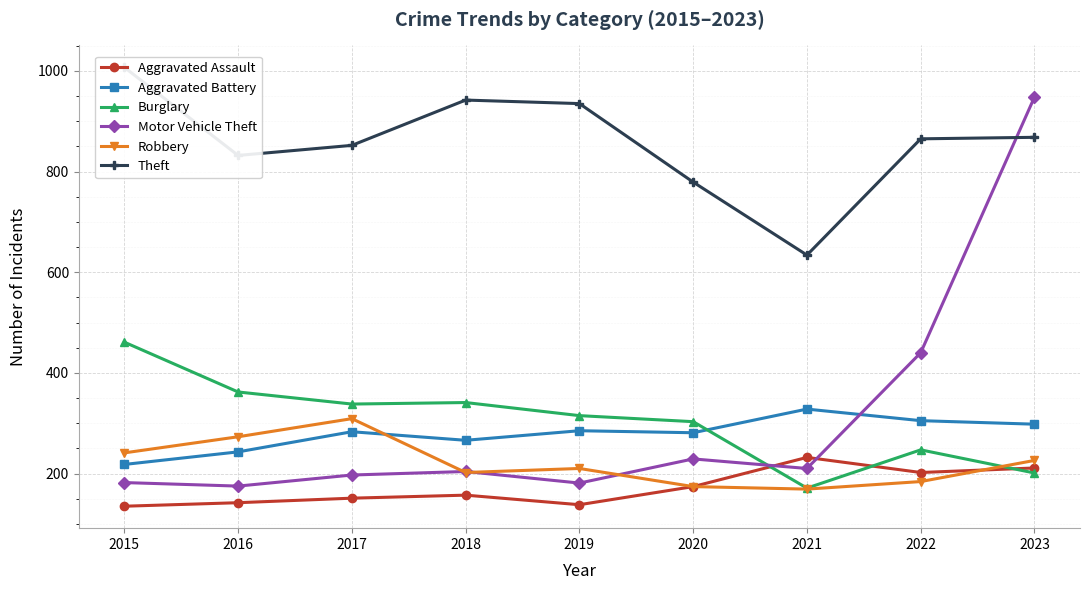

What is the difference between the maximum and minimum values in the Aggravated Battery series?

110